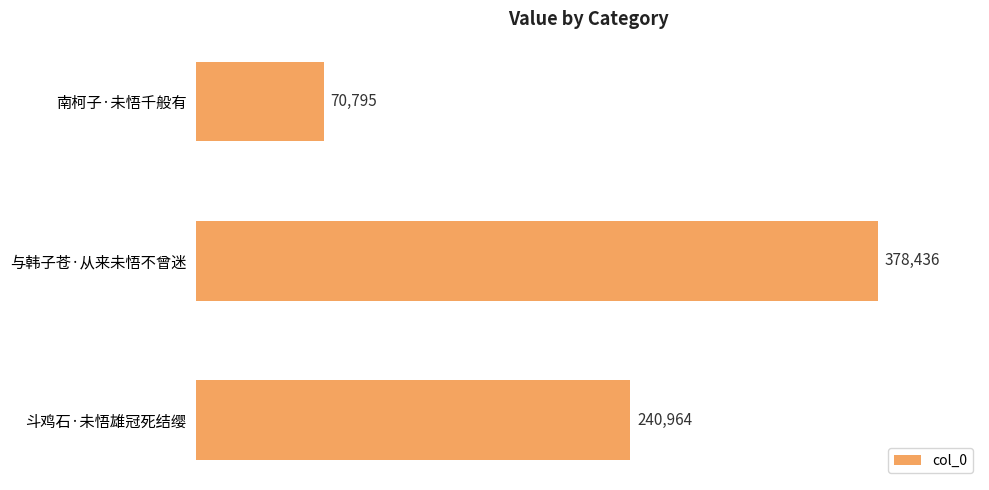

Between 南柯子·未悟千般有 and 与韩子苍·从来未悟不曾迷, which is larger?

与韩子苍·从来未悟不曾迷